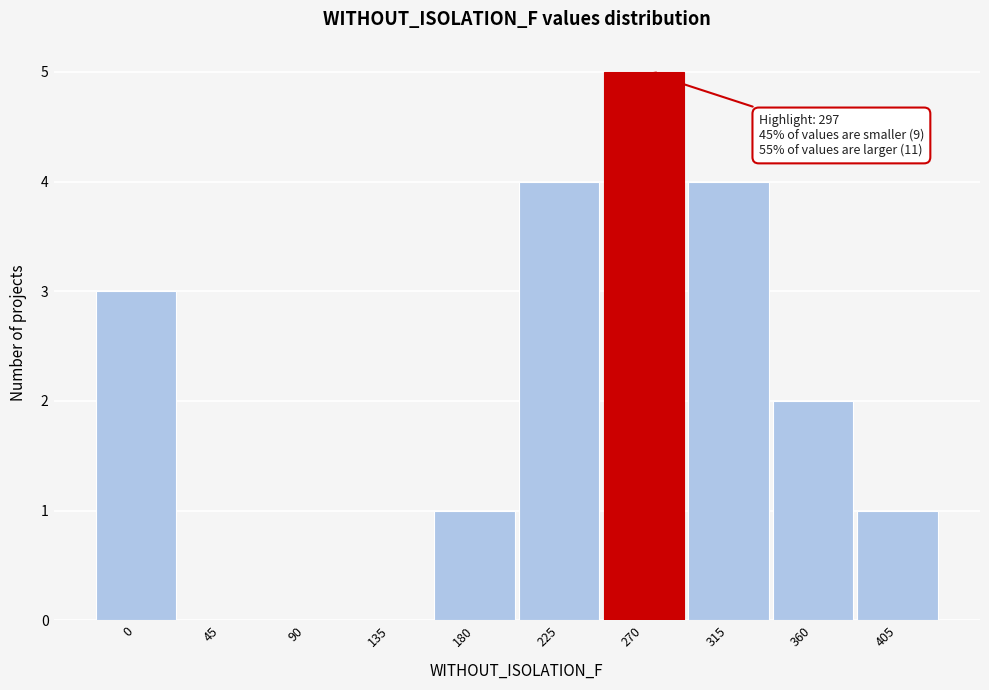

Reading right to left, list all the values displayed in this chart.

405=1	360=2	315=4	270=5	225=4	180=1	135=0	90=0	45=0	0=3